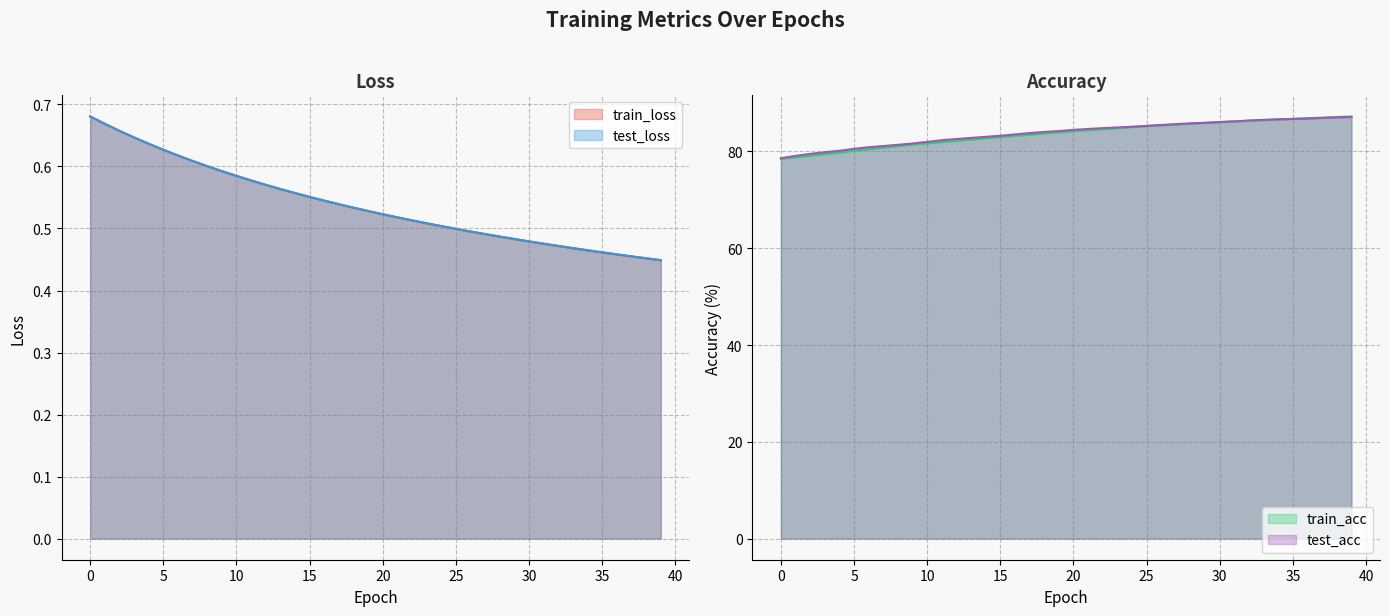

Rank the series at 6 from lowest to highest value.

train_loss, test_loss, train_acc, test_acc